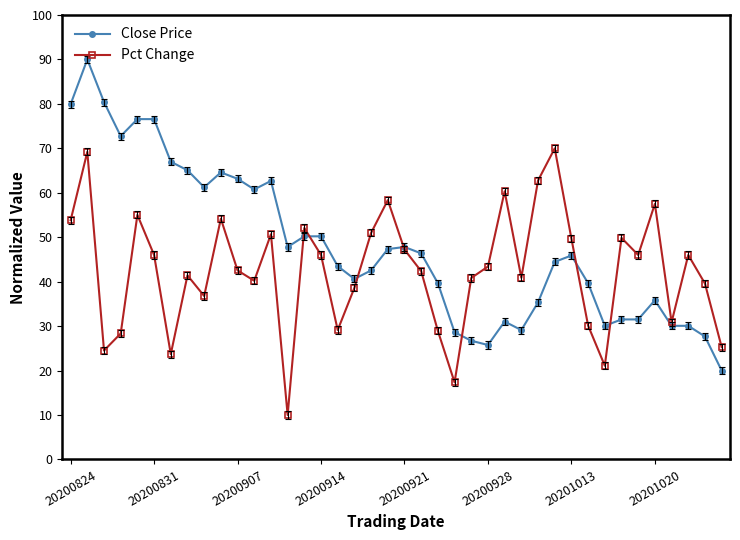

List the series in order of their peak value, lowest first.

Pct Change, Close Price